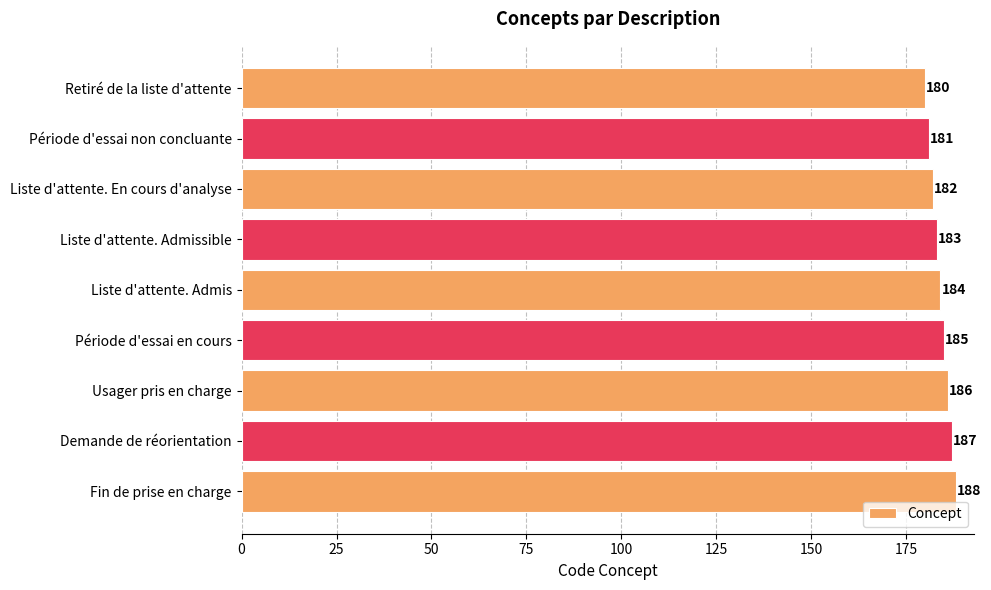

What is the difference between the maximum and second lowest values?

7